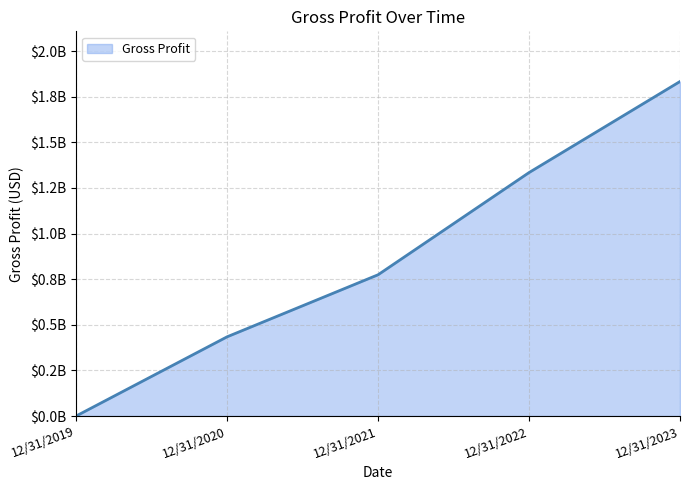

Does the chart have visible grid lines?

Yes